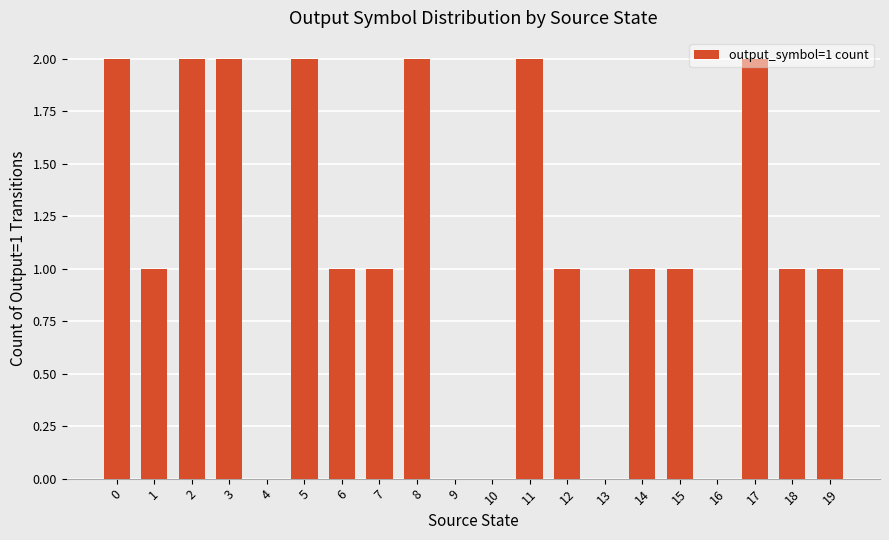

The value at 2 is 2. True or false?

True